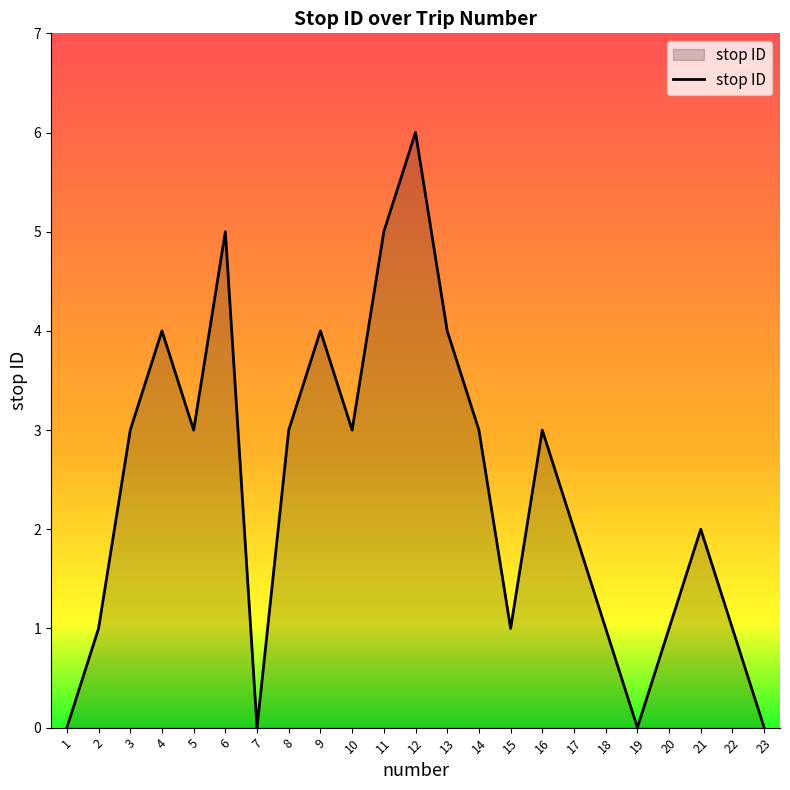

Reading left to right, transcribe all the data shown in this chart.

1=0	2=1	3=3	4=4	5=3	6=5	7=0	8=3	9=4	10=3	11=5	12=6	13=4	14=3	15=1	16=3	17=2	18=1	19=0	20=1	21=2	22=1	23=0